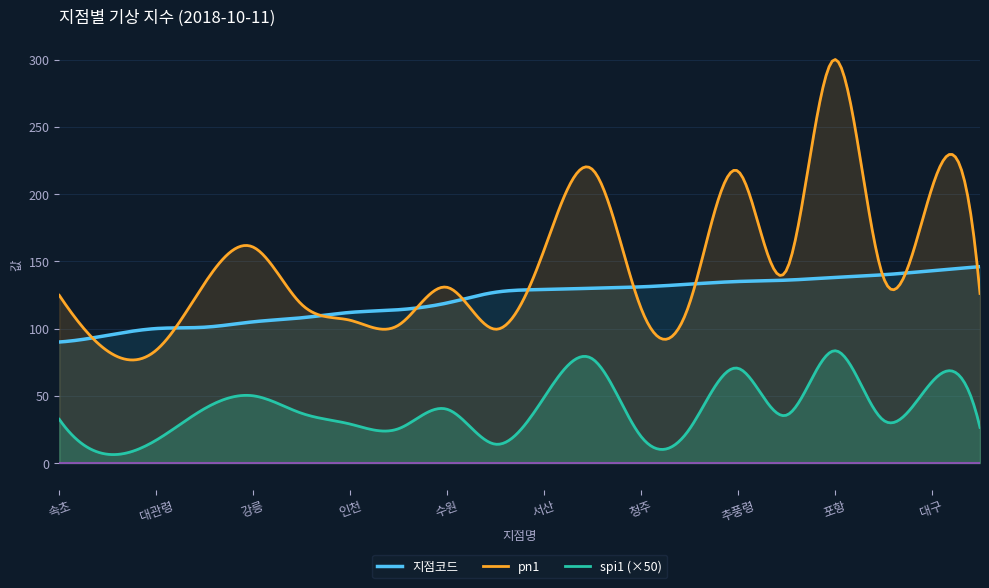

What is the sum of all spi1 values?

15.4